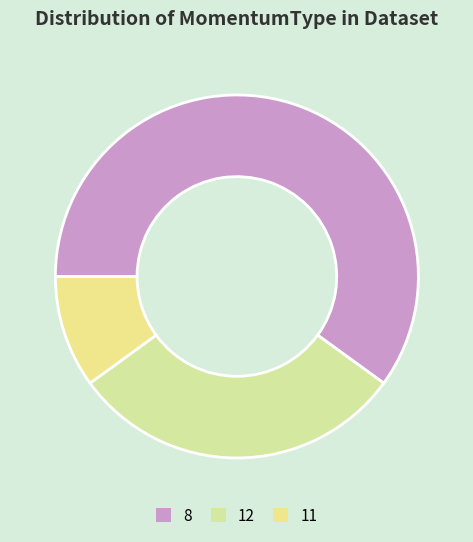

Does 12 account for over 50% of the chart?

No